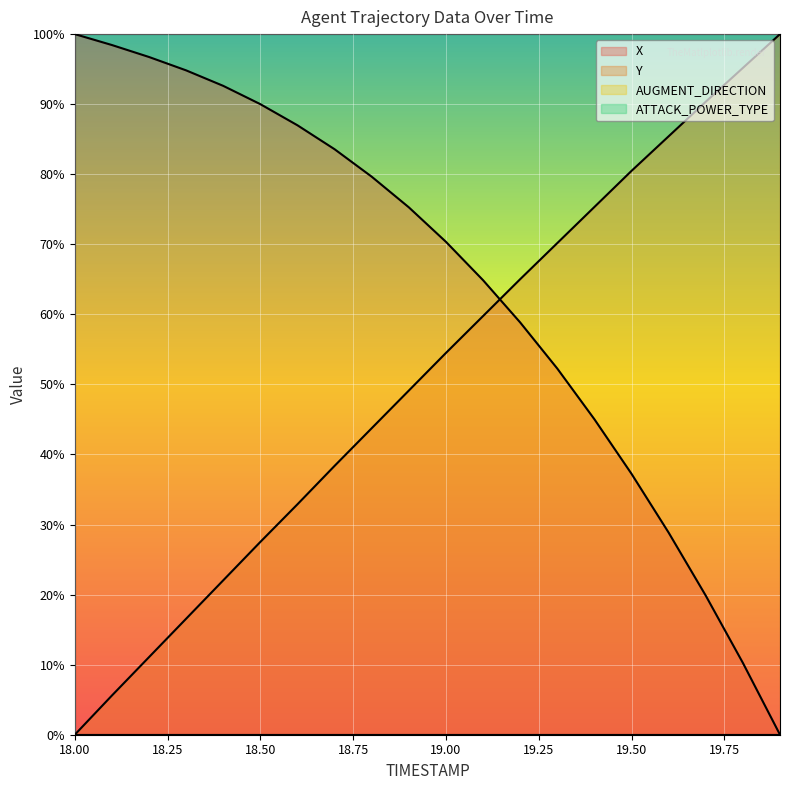

True or false: Y has more than 2 points higher than both neighbors.

False